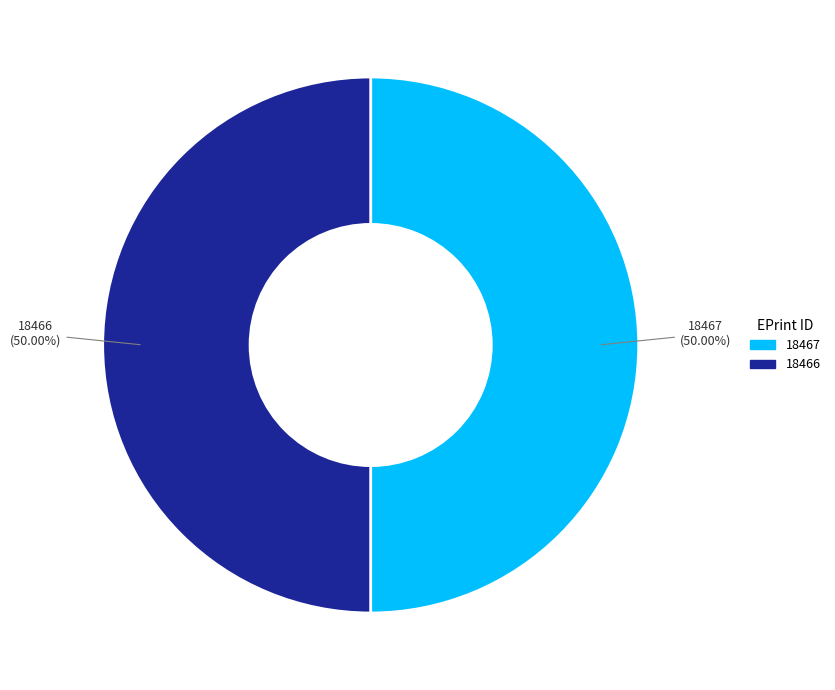

What is the ratio of the value at 18467 to the value at 18466?

1.0